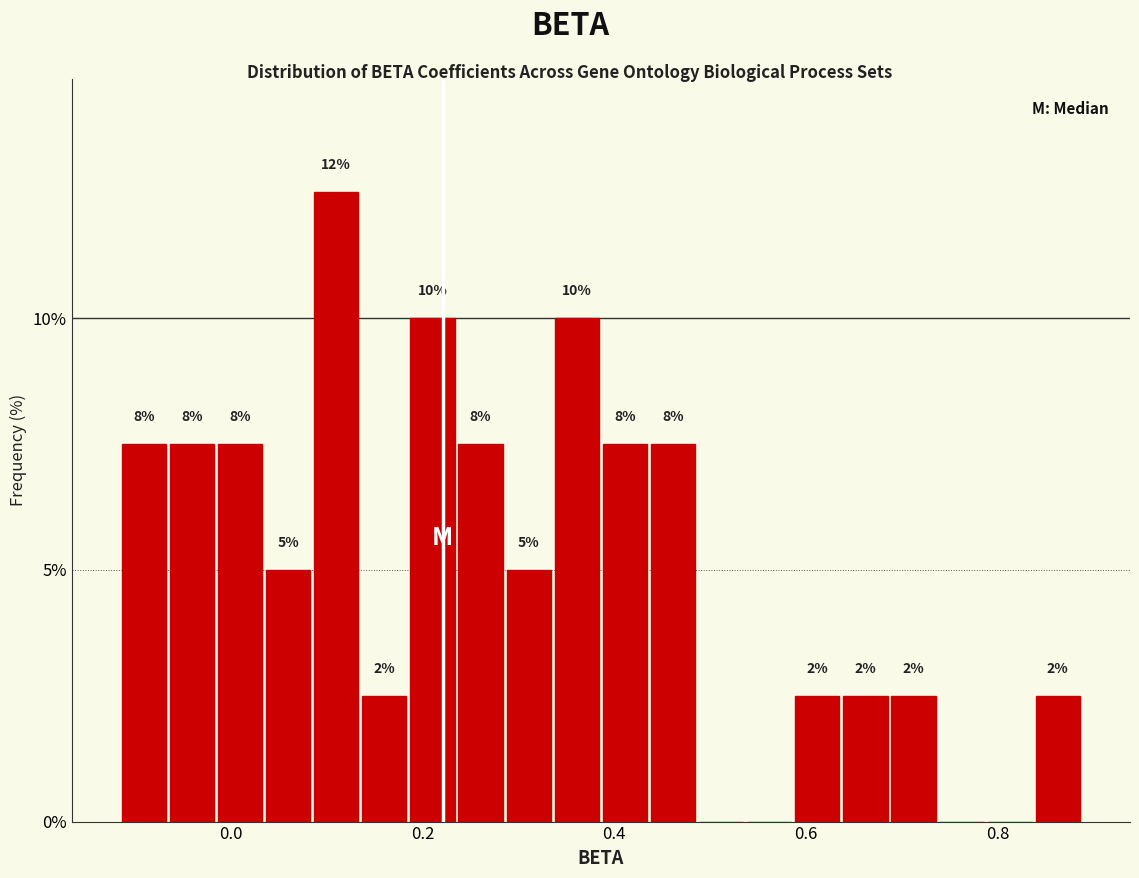

Around what value on the x-axis is the tallest bar? Give the approximate position of its centre, as read against the axis.

0.10